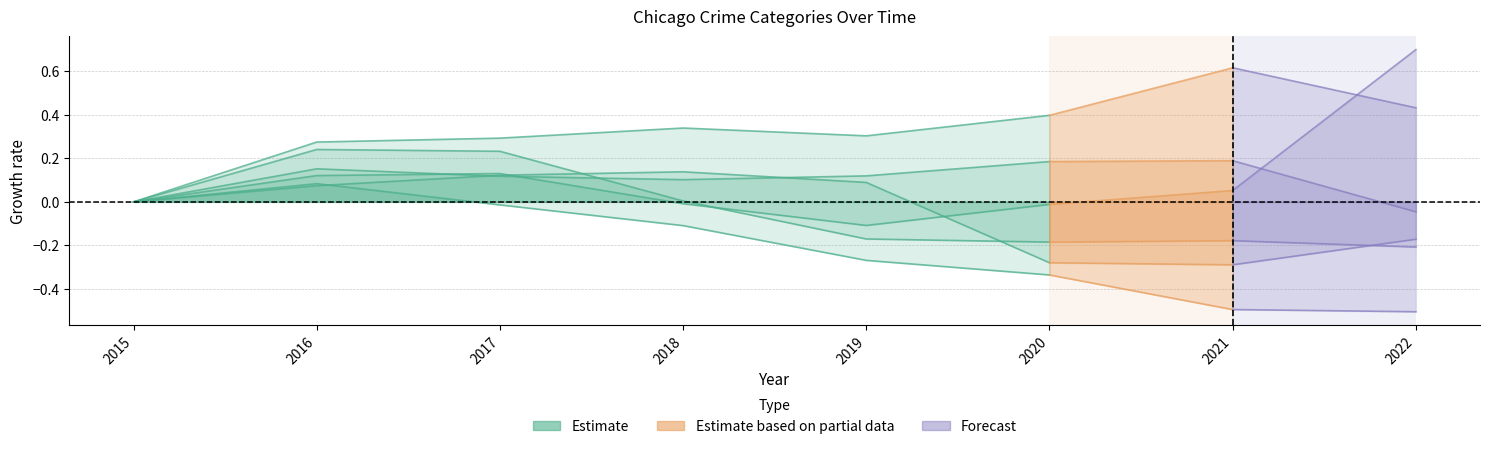

What is the sum of all values?

0.1